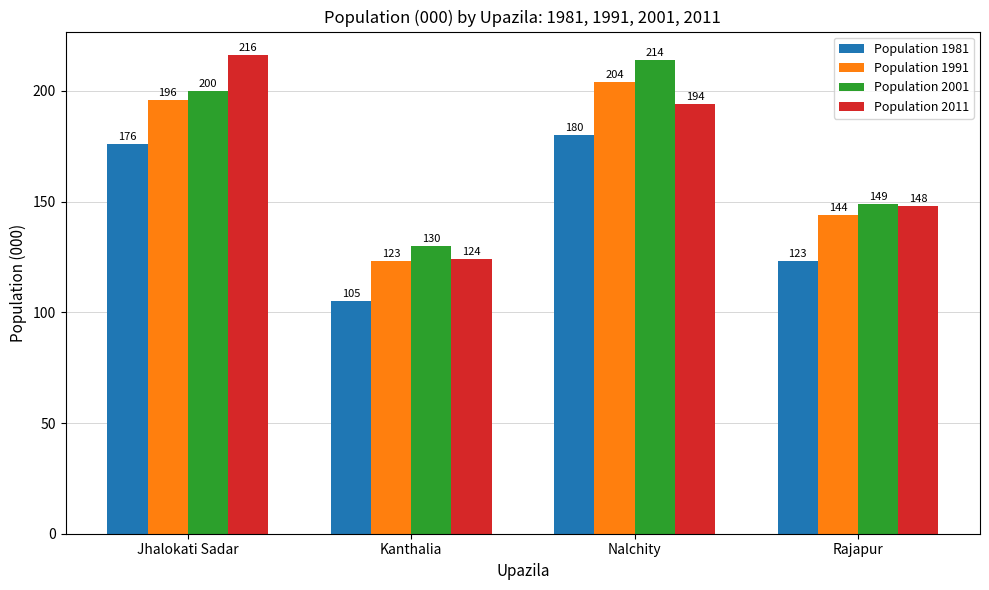

How many data points in Population 2001 are less than 200?

2